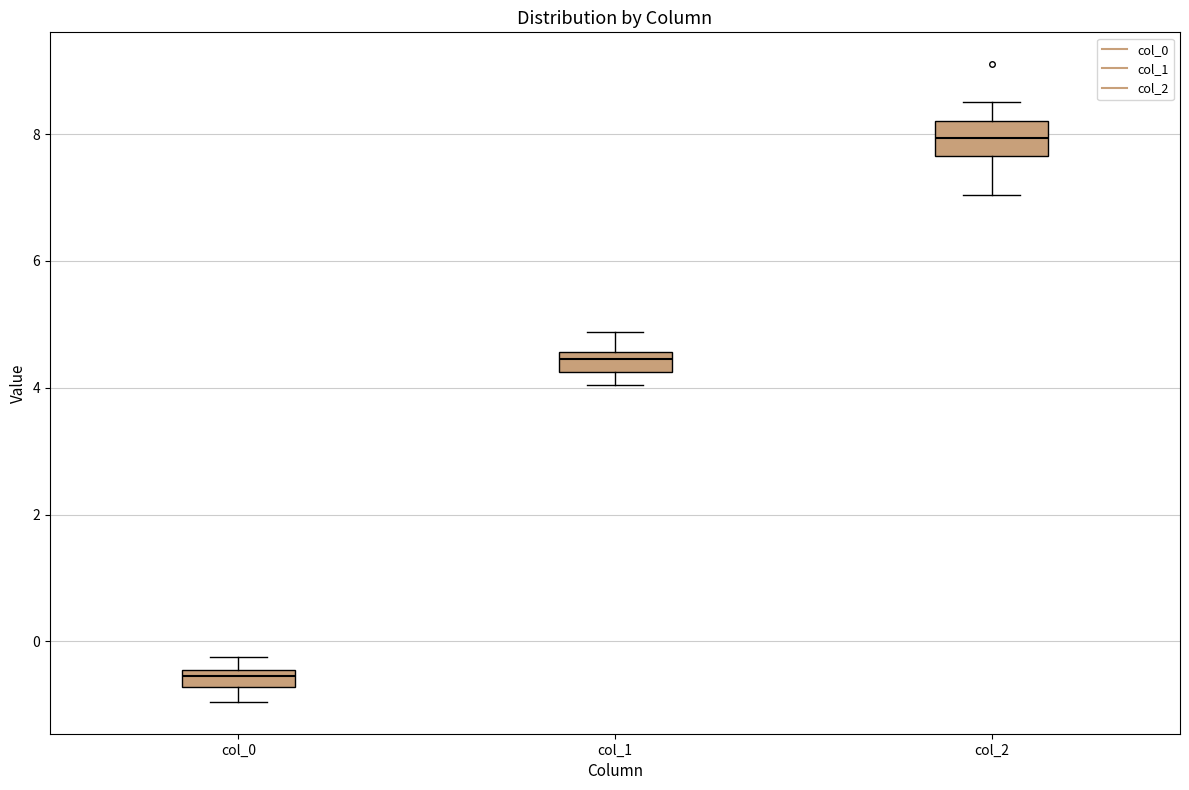

Comparing the boxes themselves (not the whiskers), which one is the tallest?

col_2